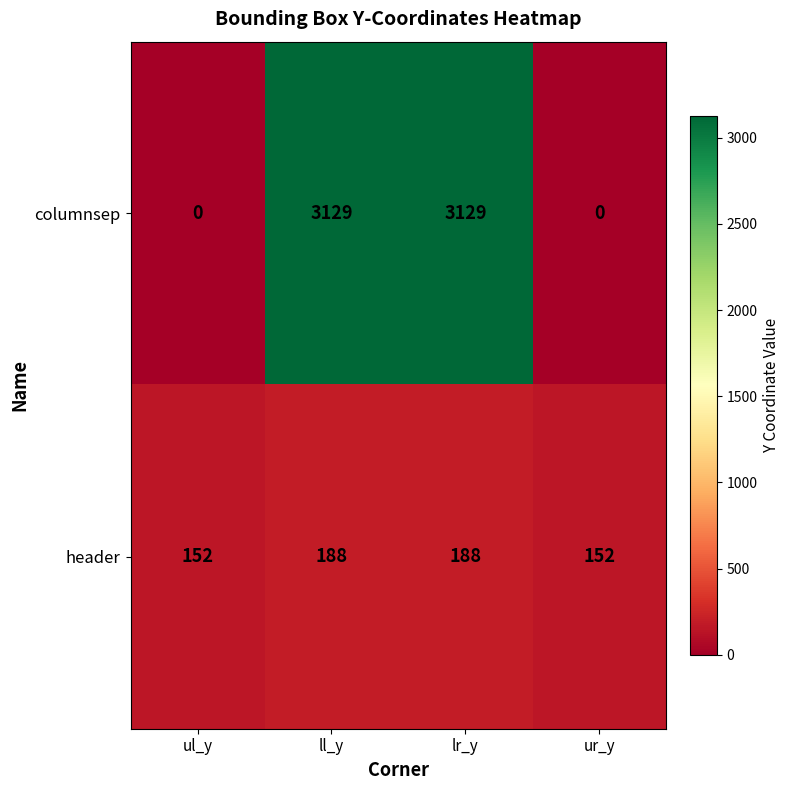

True or false: columnsep has a value of 0 at ul_y.

True